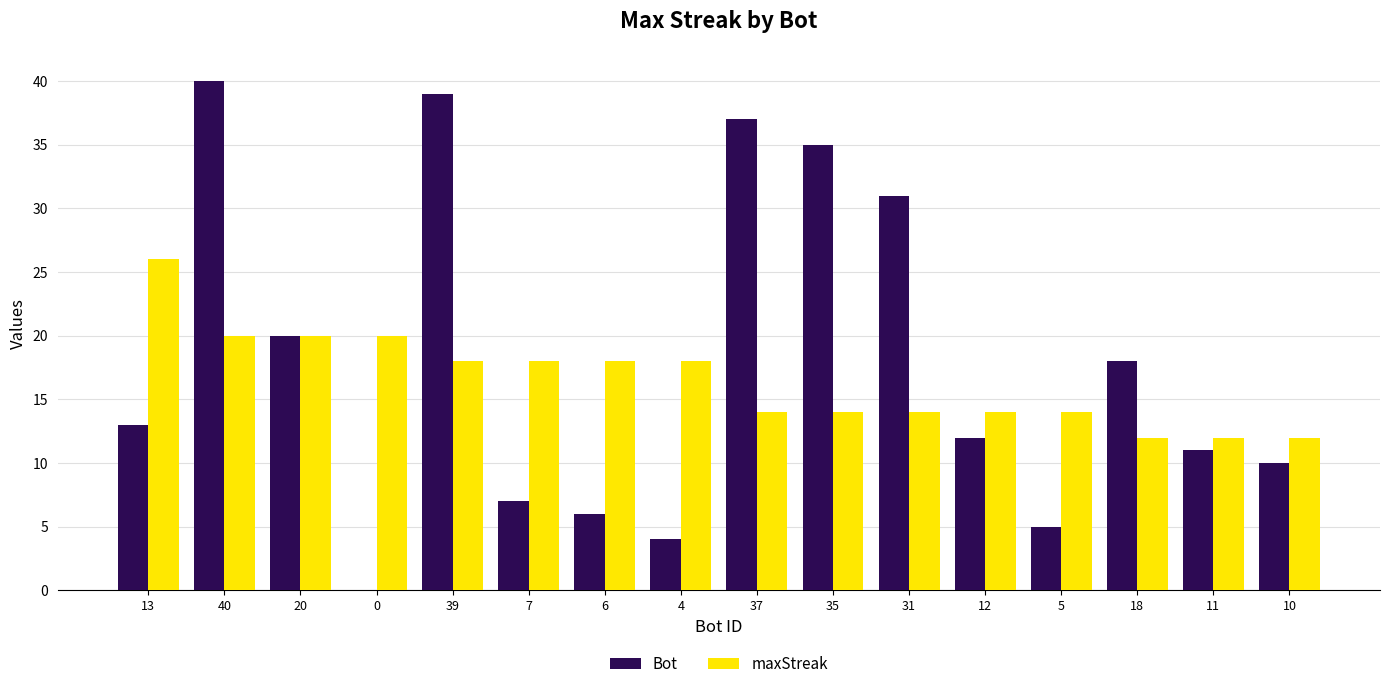

What is the maximum value for maxStreak?

26